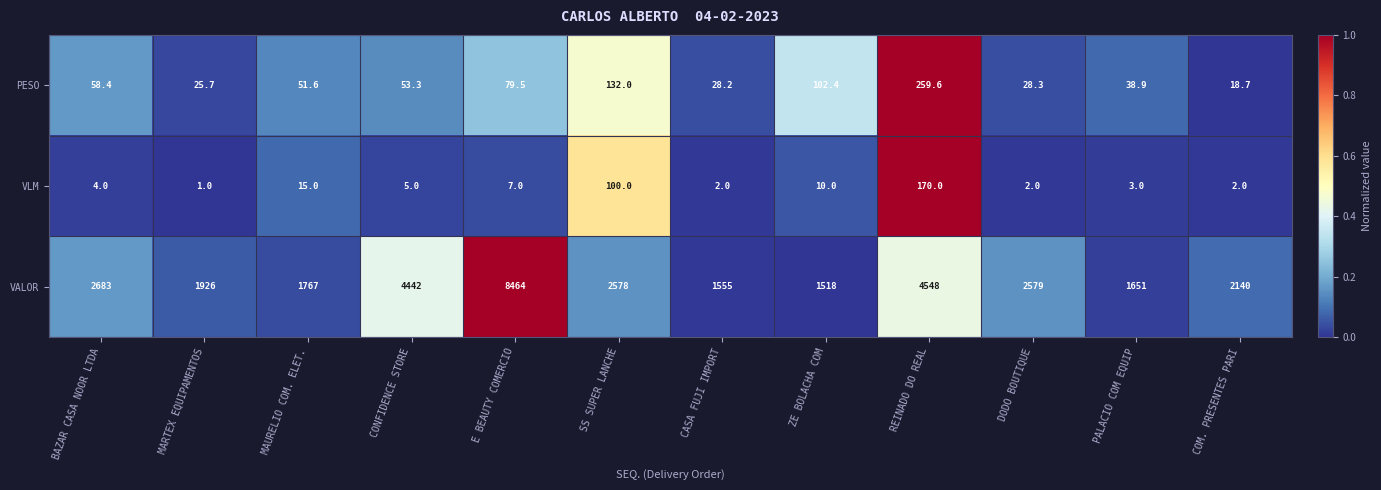

Between CASA FUJI IMPORT and ZE BOLACHA COM, which series saw the biggest shift?

PESO